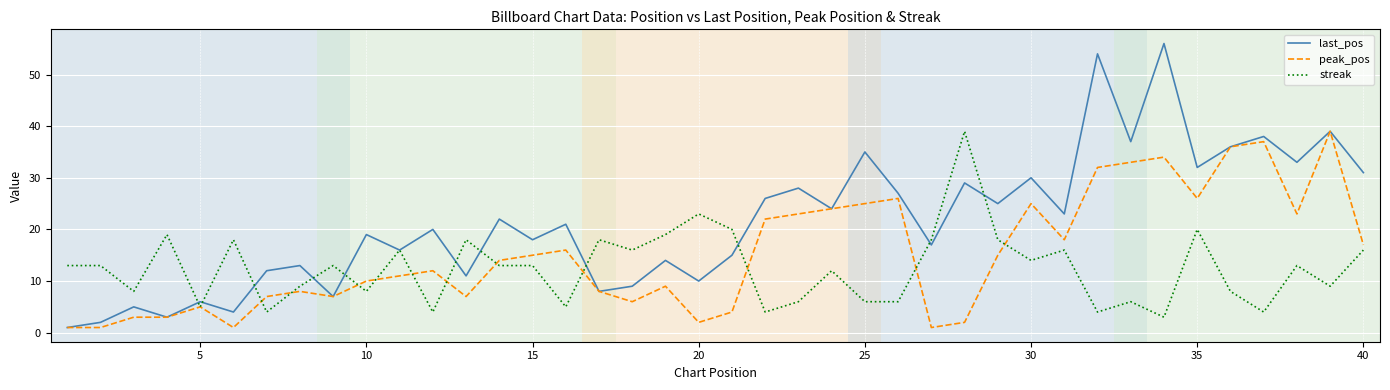

What is the maximum value shown in the chart?

56